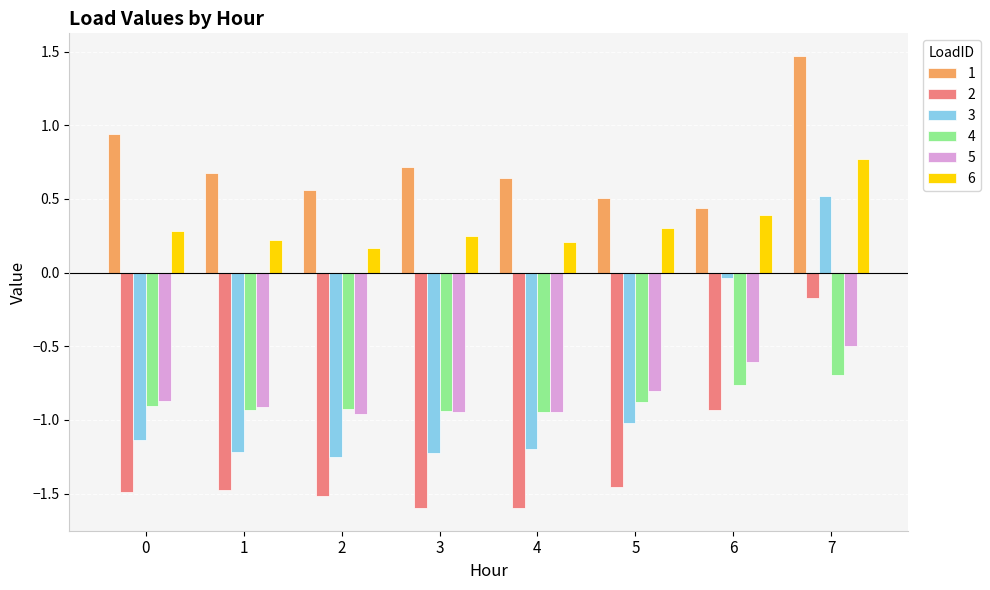

How many groups of bars are there?

8